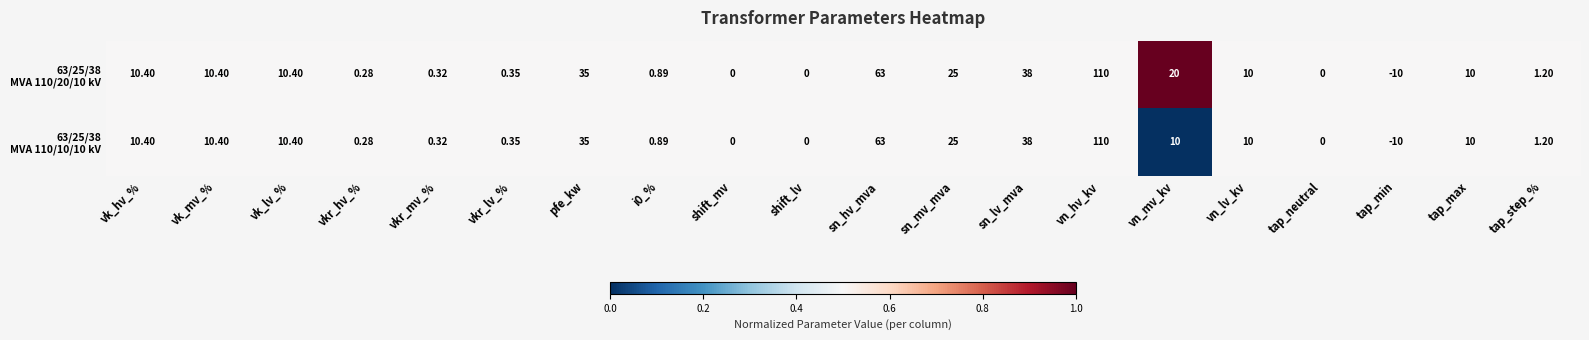

Which label corresponds to the largest value in the chart?

vn_hv_kv